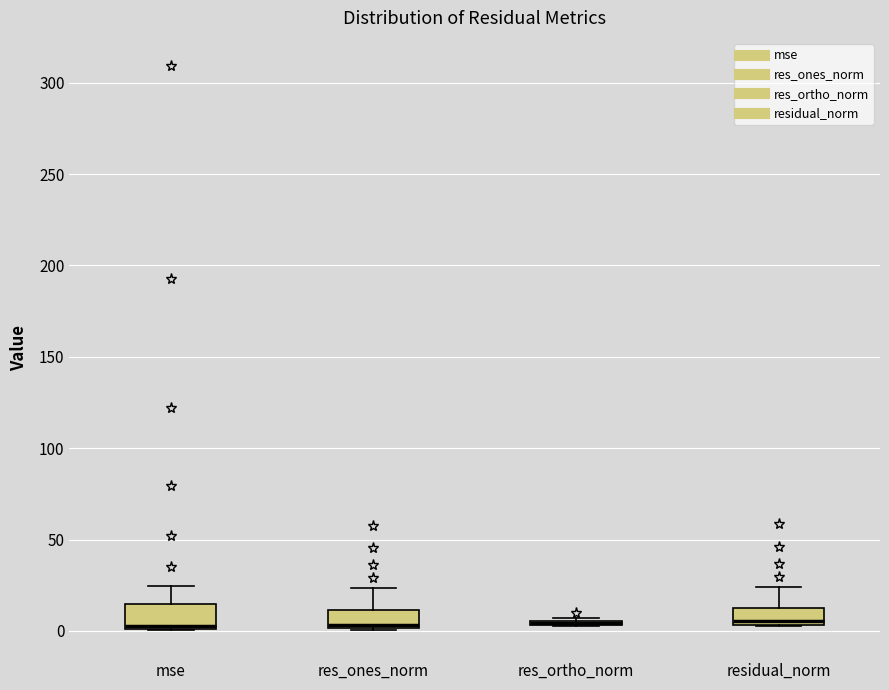

Reading left to right, read every box against the y-axis: the position of its median line, the range the box covers, and the ends of its whiskers. The values are not printed on the chart, so give them approximately, as read against the axis.

mse: median 5, box 0 to 15, whiskers 0 to 25
res_ones_norm: median 5, box 0 to 10, whiskers 0 to 25
res_ortho_norm: box collapsed to a line at 5, whiskers 5 to 5
residual_norm: median 5 (just above the box's lower edge), box 5 to 15, whiskers 5 to 25